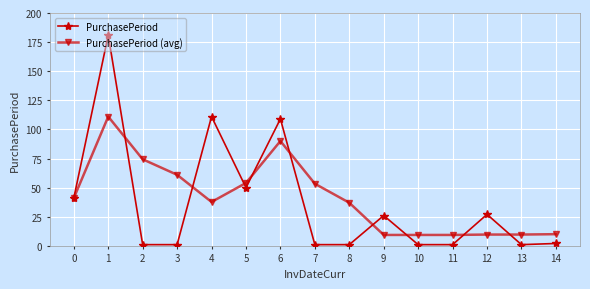

At which category does PurchasePeriod (avg) reach its first local peak?

1